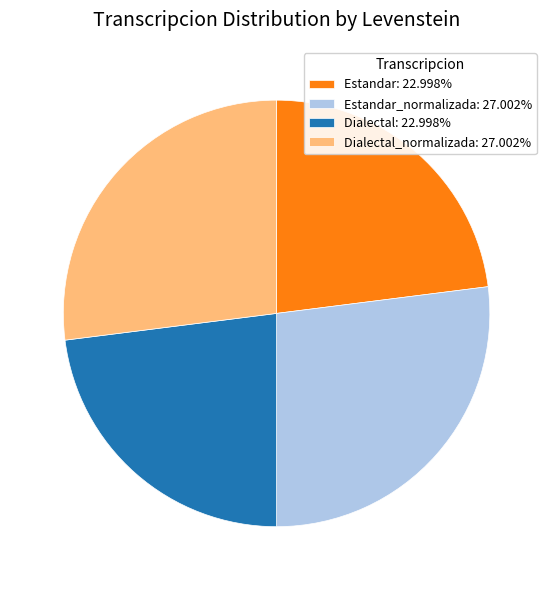

What is the ratio of the value at Dialectal_normalizada: 27.002% to the value at Estandar: 22.998%?

1.2